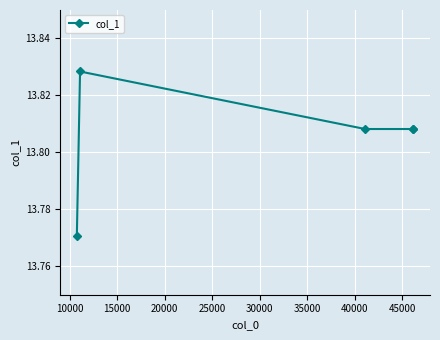

What is the sum of all values?

69.0